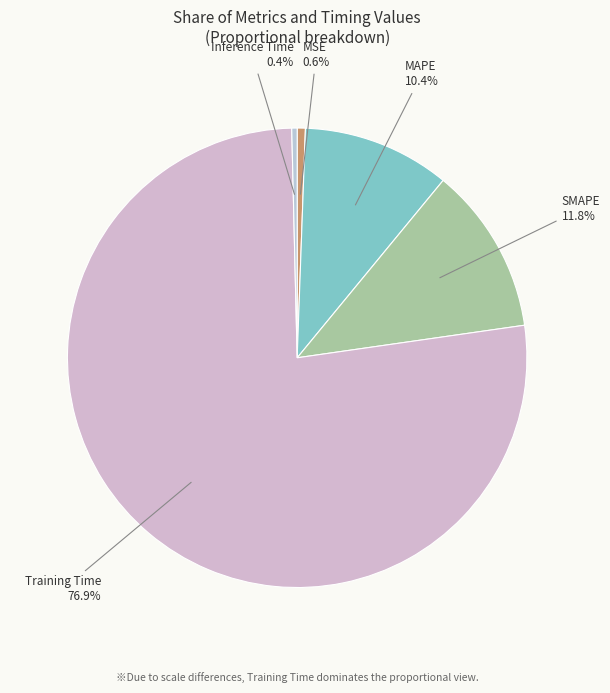

What percentage is the Training Time slice, to the nearest percent?

77%